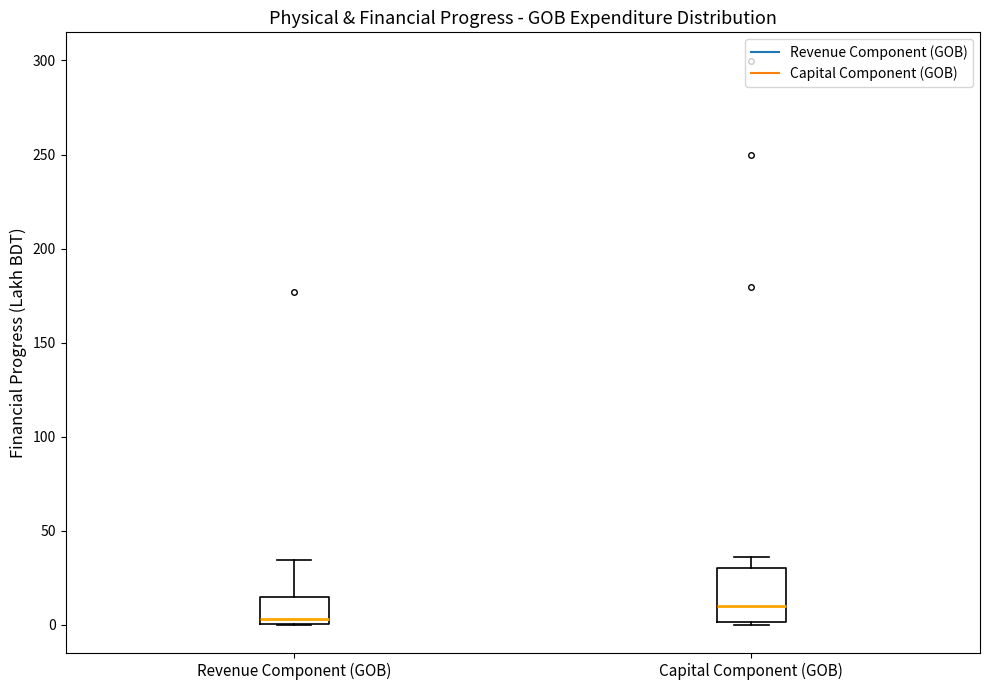

Which box's median line is the lowest?

Revenue Component (GOB)